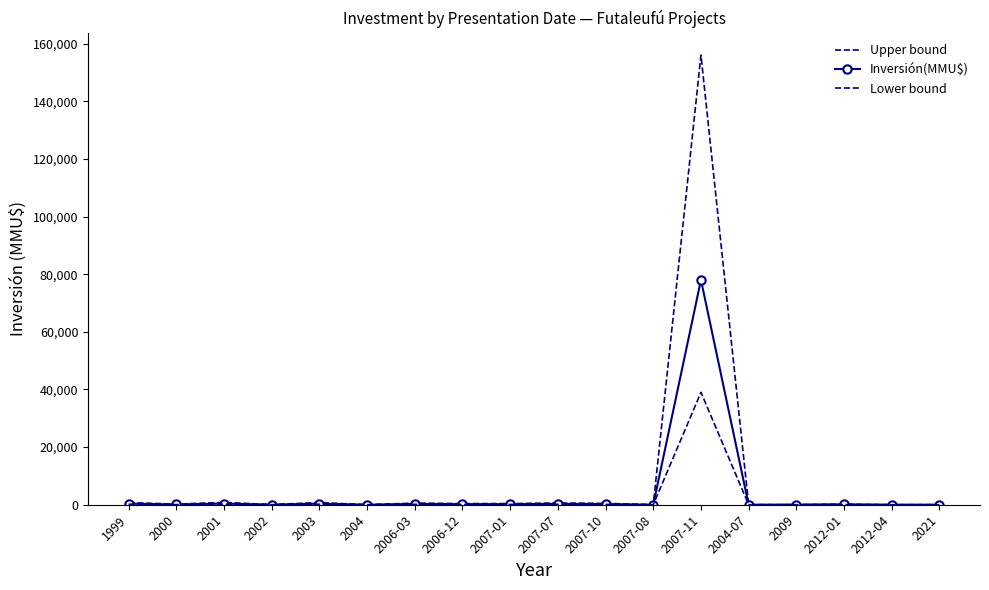

What is the sum of all Inversión(MMU$) values?

80641